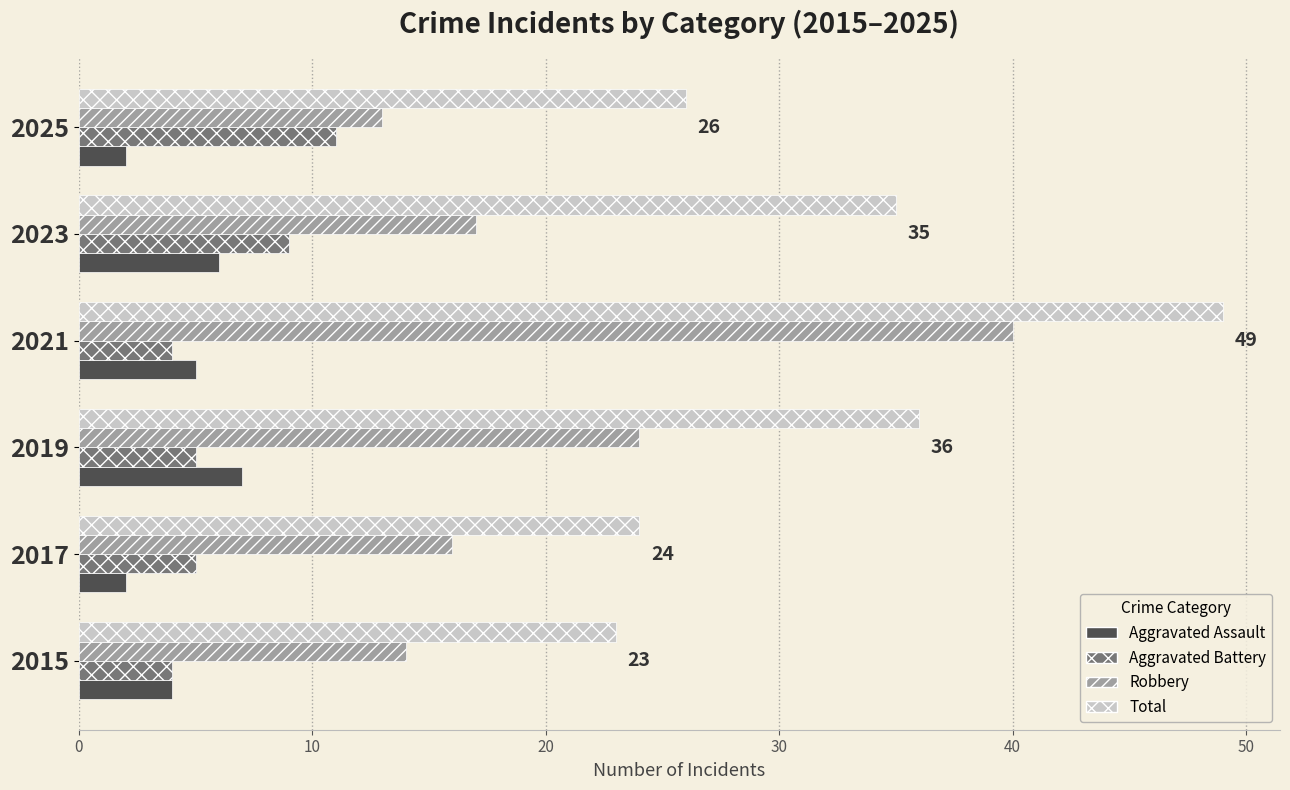

What is the spread (max minus min) of values at 2021?

45